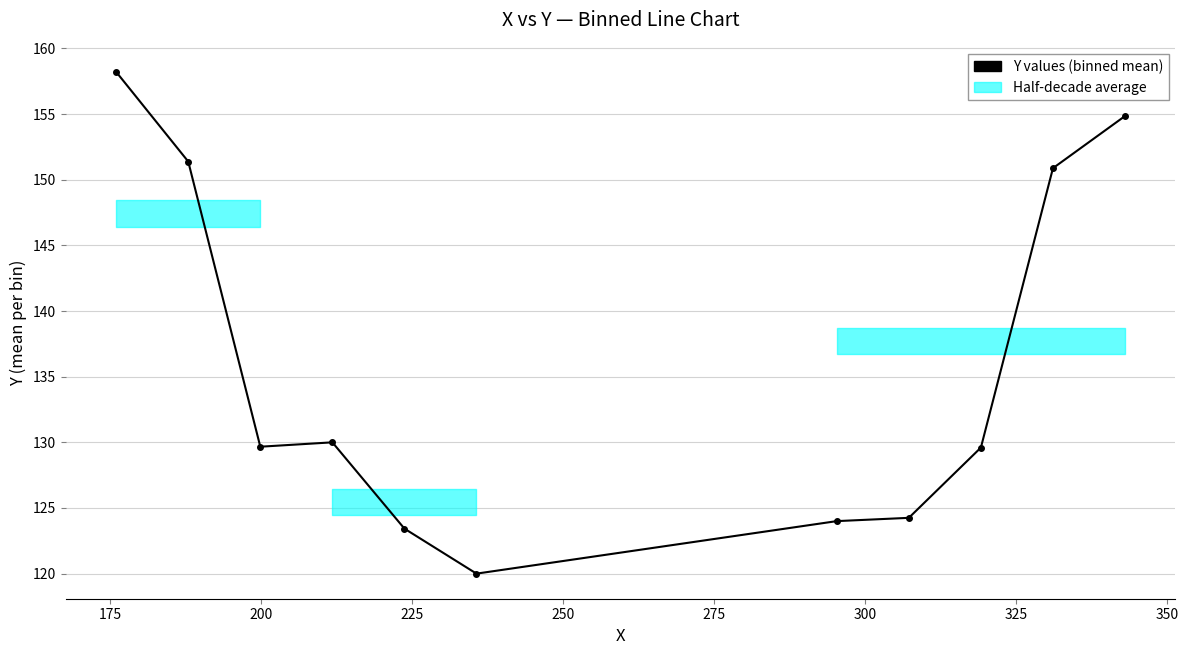

The chart shows a value of 129.7 at 200. True or false?

True